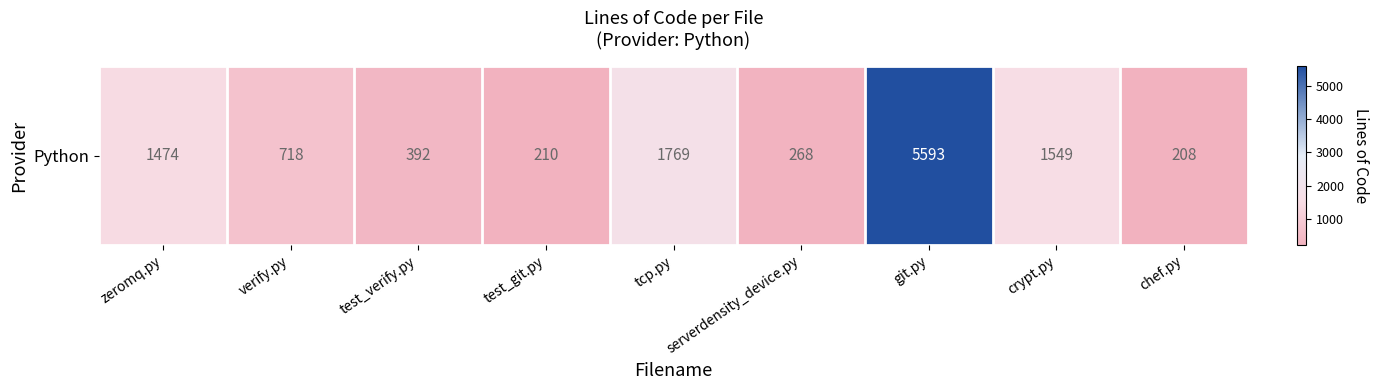

Is it true that the value at test_verify.py is 654?

False